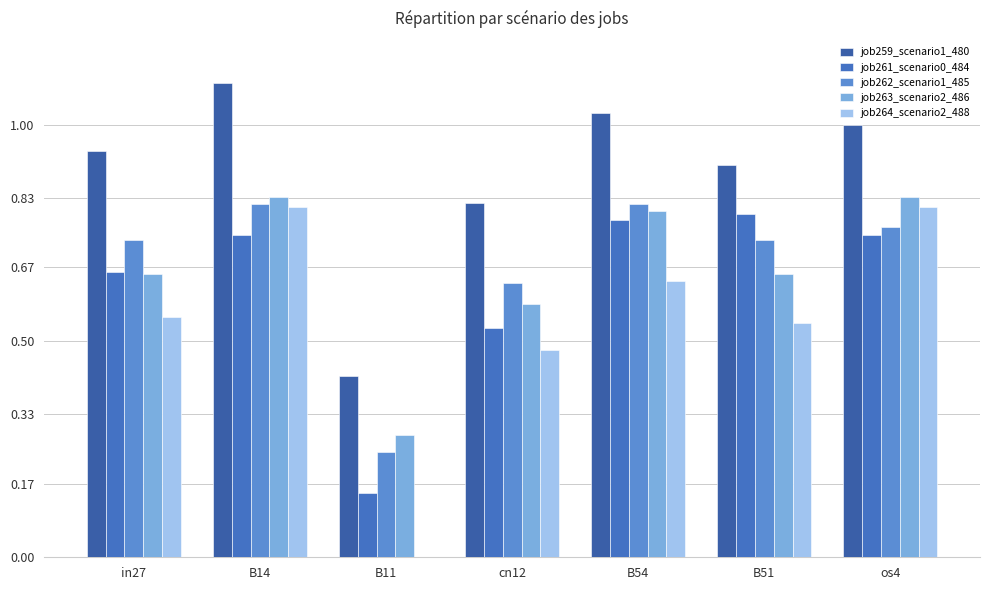

Count the number of data series in this chart.

5